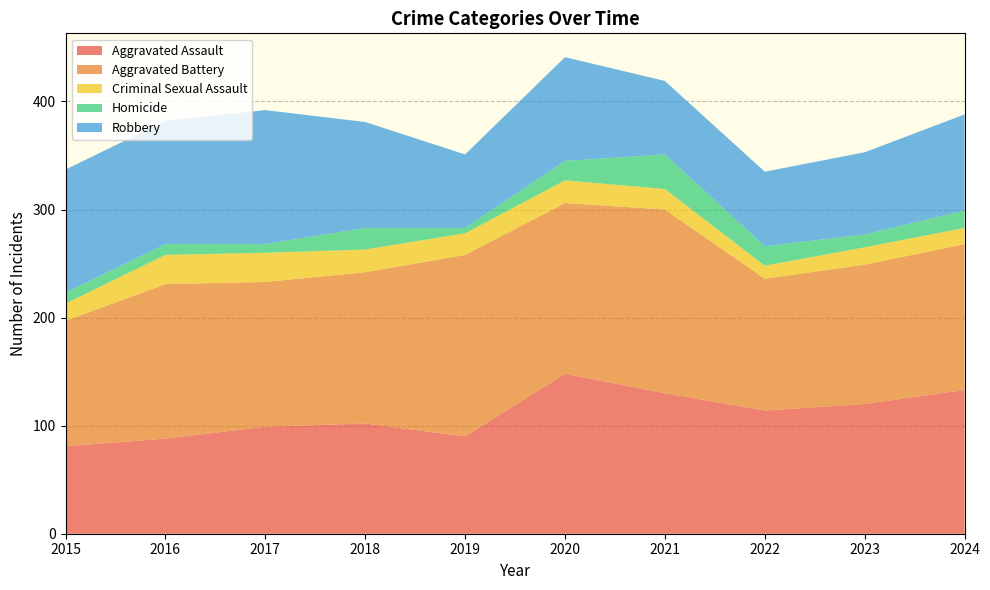

Reading right to left, what are all the values shown in this chart?

Aggravated Assault: 2024=133	2023=120	2022=114	2021=130	2020=148	2019=90	2018=102	2017=99	2016=88	2015=81
Aggravated Battery: 2024=135	2023=129	2022=122	2021=170	2020=158	2019=168	2018=140	2017=134	2016=143	2015=116
Criminal Sexual Assault: 2024=15	2023=16	2022=12	2021=19	2020=21	2019=20	2018=21	2017=27	2016=27	2015=16
Homicide: 2024=16	2023=12	2022=18	2021=32	2020=18	2019=5	2018=20	2017=8	2016=10	2015=10
Robbery: 2024=89	2023=76	2022=69	2021=68	2020=96	2019=68	2018=98	2017=124	2016=114	2015=114